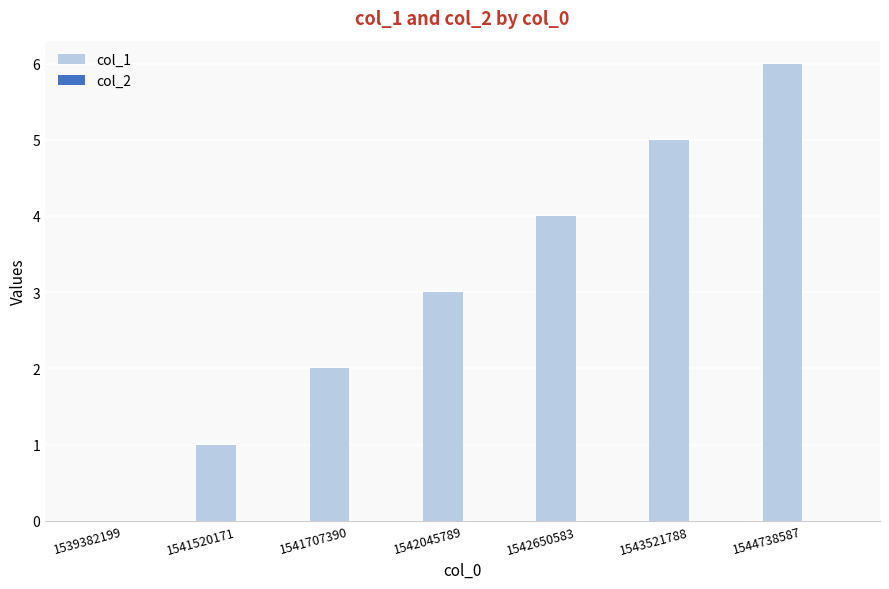

Which has a higher value, 1544738587 or 1539382199?

1544738587